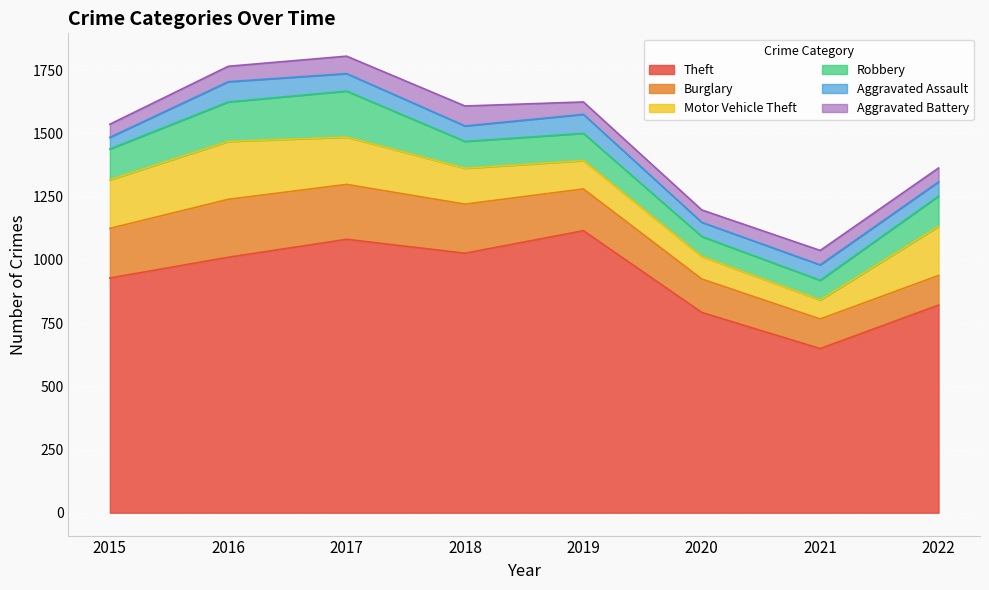

Reading left to right, list all the values displayed in this chart.

Theft: 928	1010	1081	1026	1115	792	649	821
Burglary: 196	229	217	194	165	132	117	117
Motor Vehicle Theft: 192	229	187	142	112	89	75	194
Robbery: 122	156	182	106	108	79	78	120
Aggravated Assault: 46	80	69	61	75	56	61	56
Aggravated Battery: 52	61	69	79	49	49	57	55